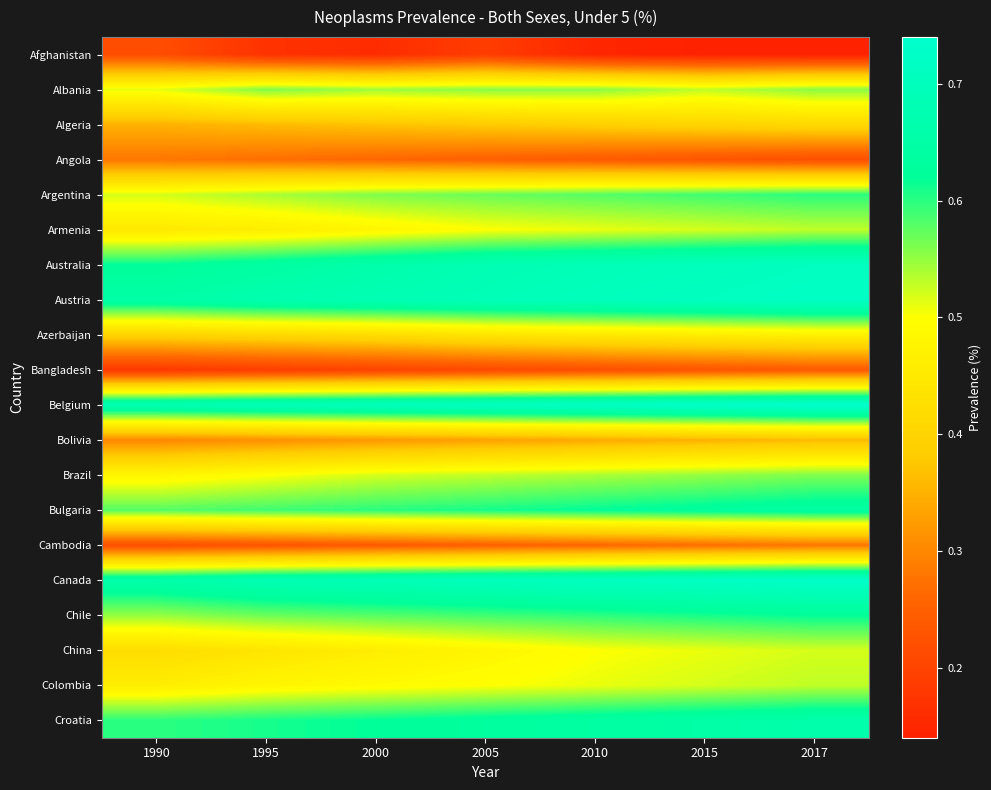

What is the total value across all series at 2017?

10.2